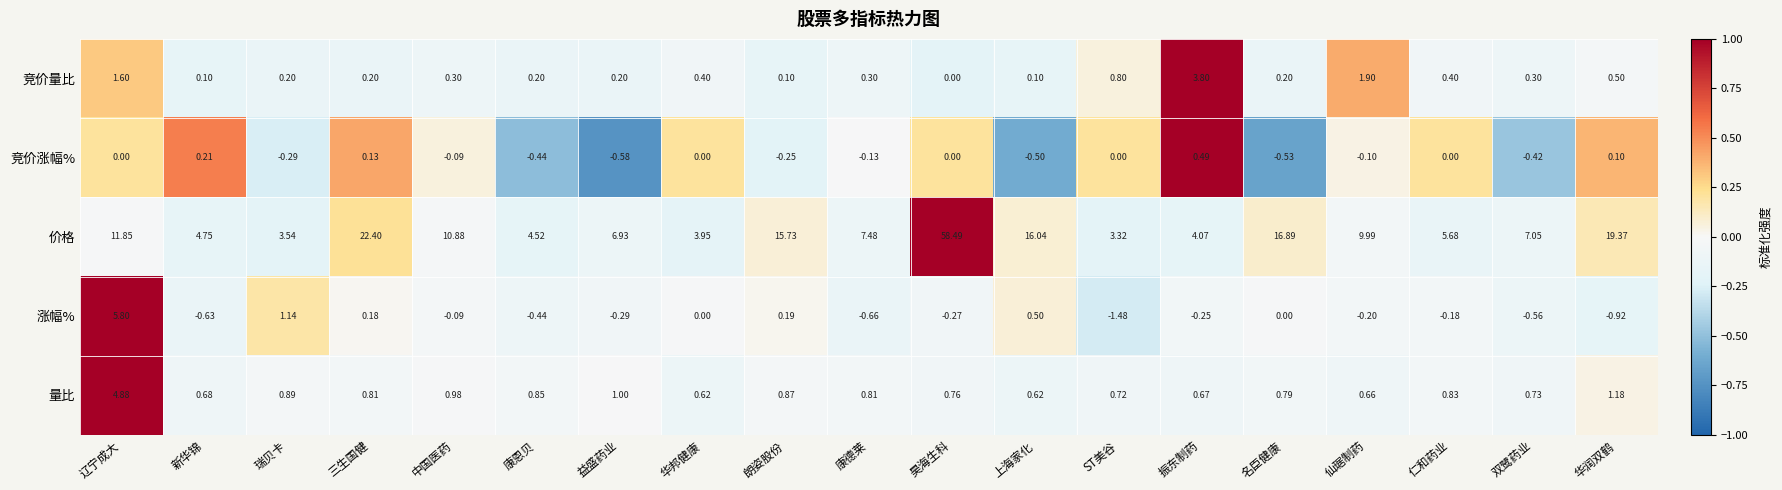

How many distinct data groups are displayed?

5